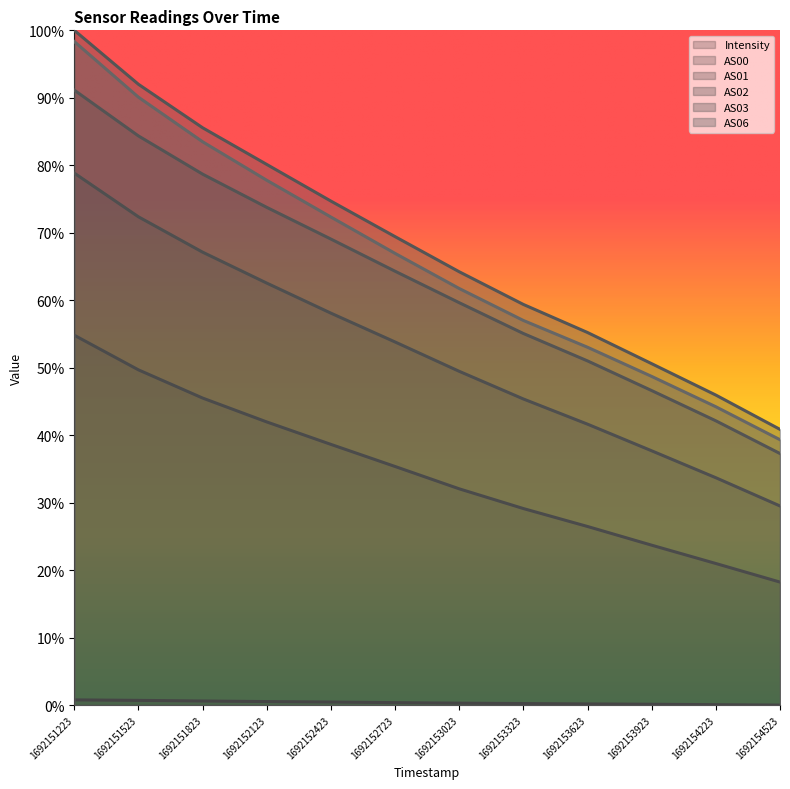

Read the AS02 value at 1692153623.

0.5